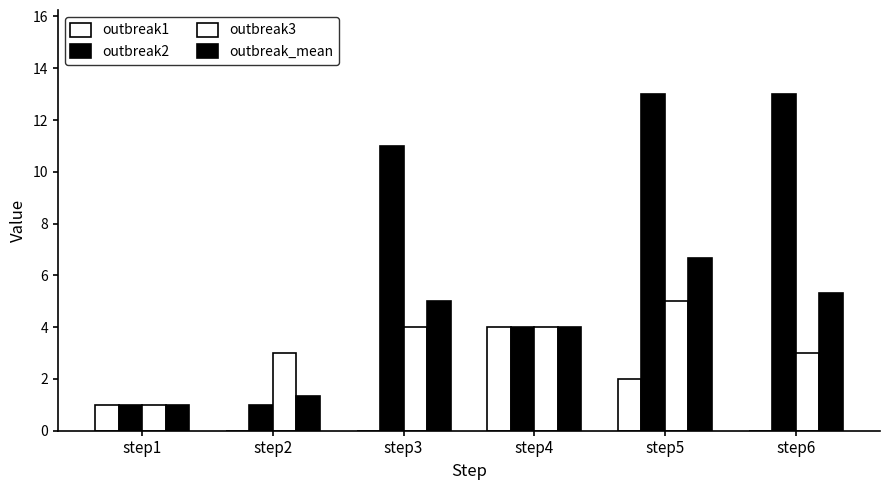

Reading left to right, extract all data points from this chart.

outbreak1: 1.0	0.0	0.0	4.0	2.0	0.0
outbreak2: 1.0	1.0	11.0	4.0	13.0	13.0
outbreak3: 1.0	3.0	4.0	4.0	5.0	3.0
outbreak_mean: 1.0	1.3	5.0	4.0	6.7	5.3